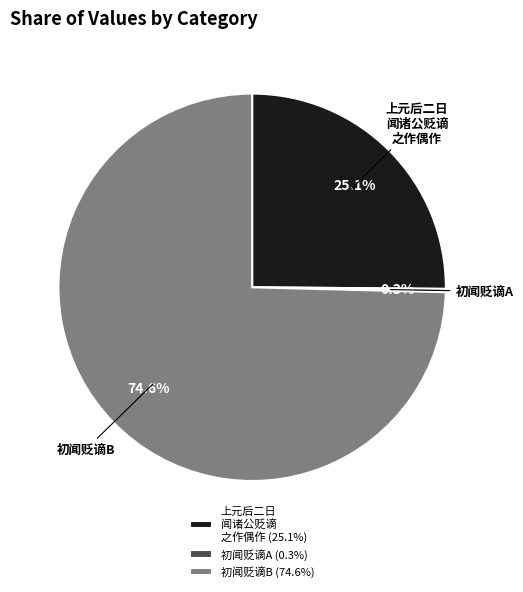

How much of the chart is everything except 初闻贬谪B (74.6%)?

25.4%